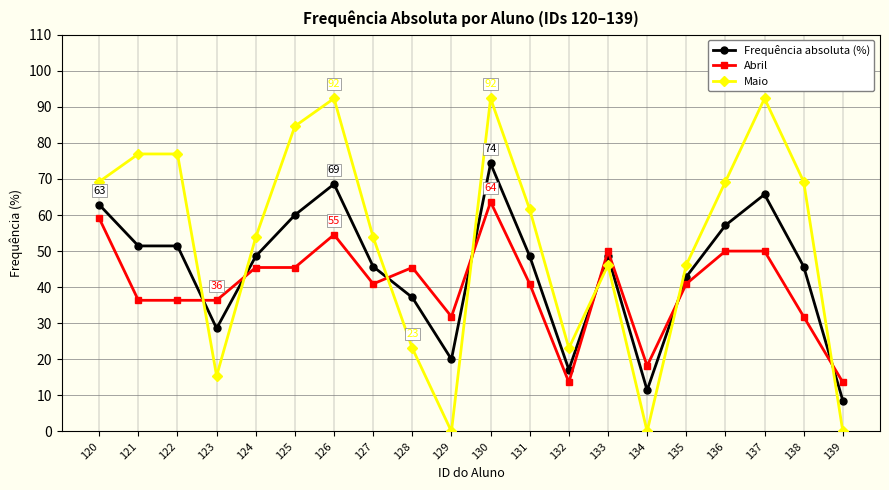

What is the highest value of the Maio series?

92.3